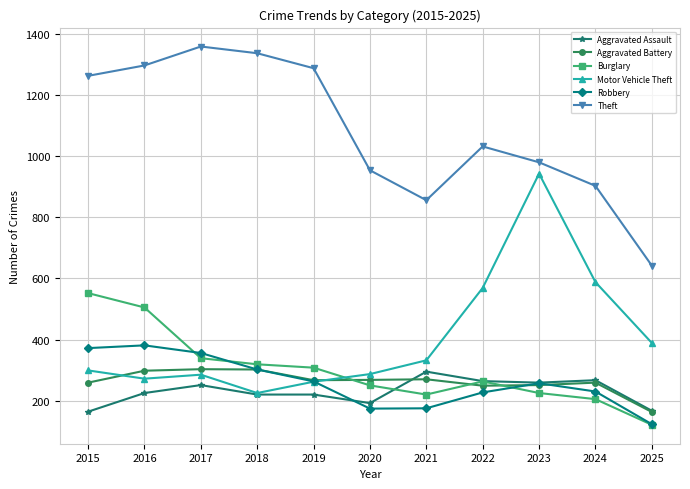

How many interior local valleys does the Robbery series have?

1